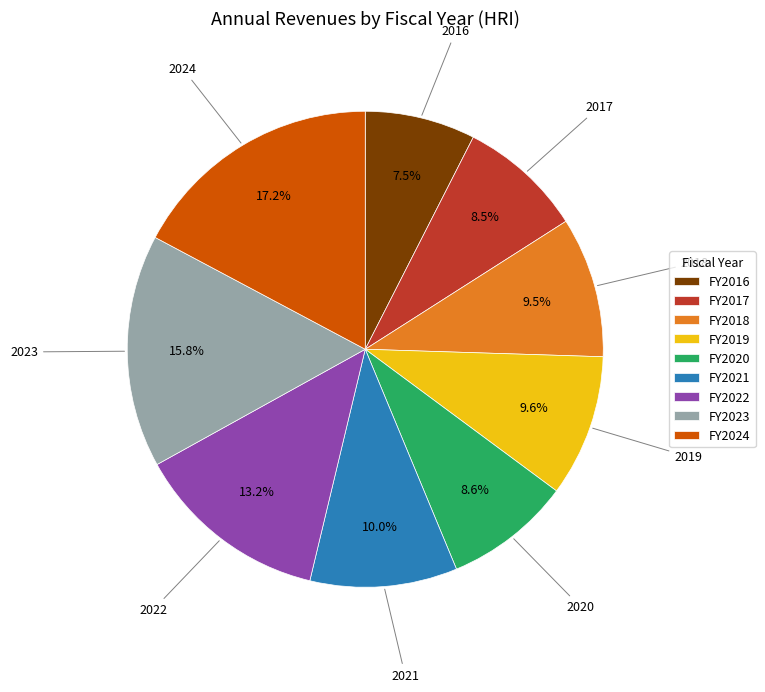

Which category has the smallest portion of the pie?

FY2016